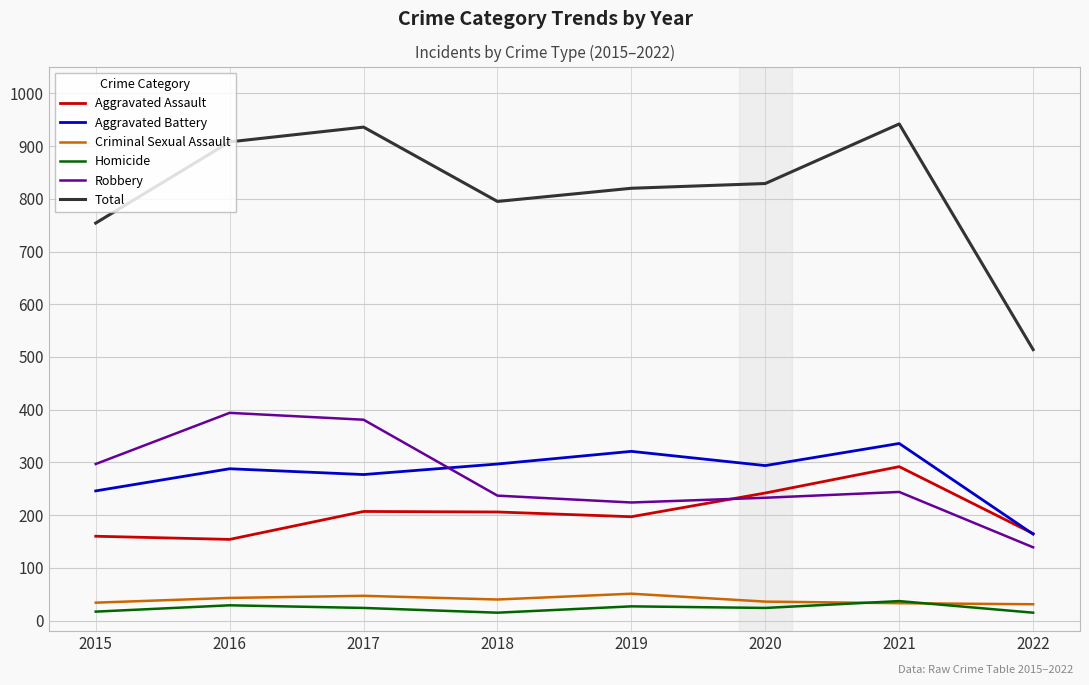

Which series has the largest range (max minus min)?

Total